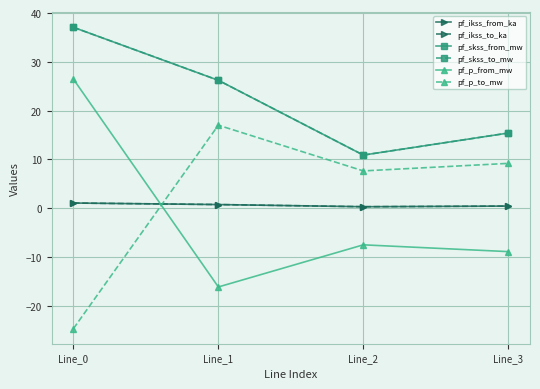

Is this an area chart (filled region under the line)?

No